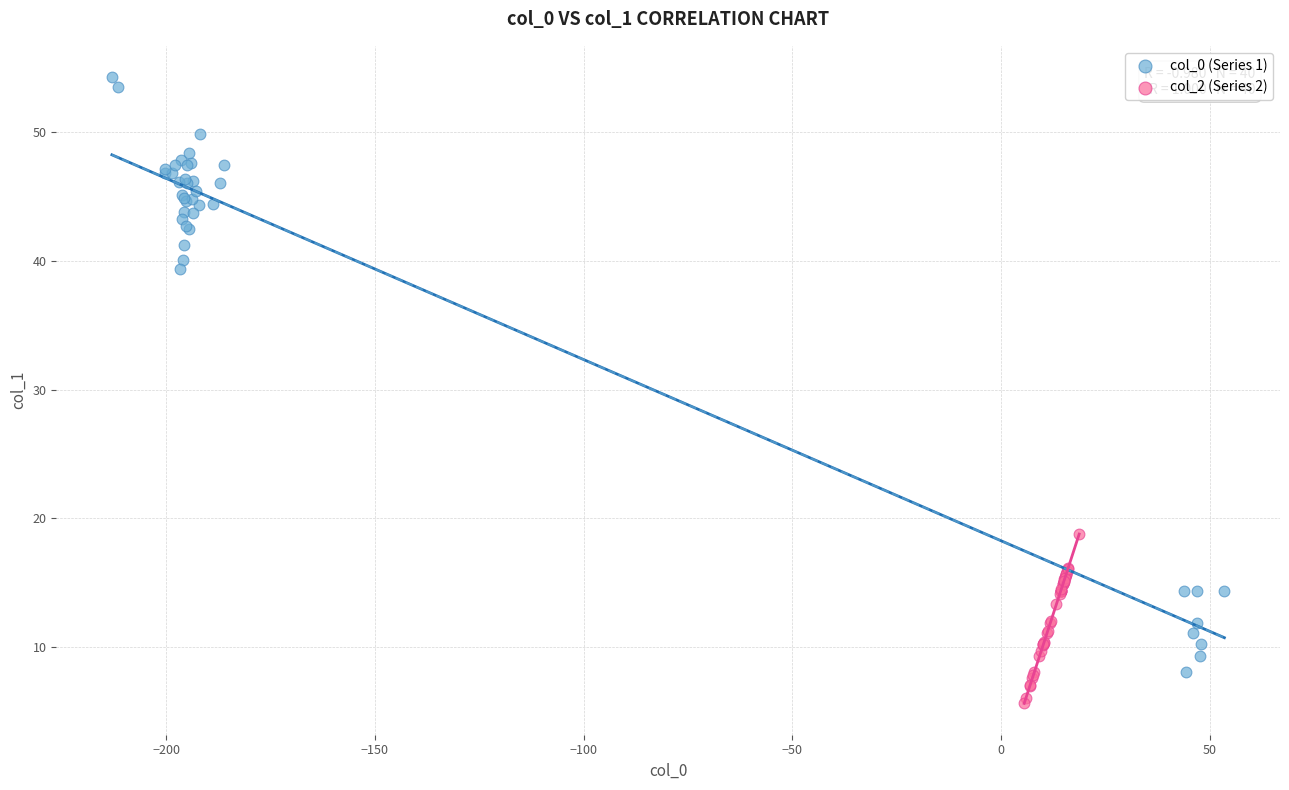

Which series reaches the maximum Y coordinate?

col_0 (Series 1)